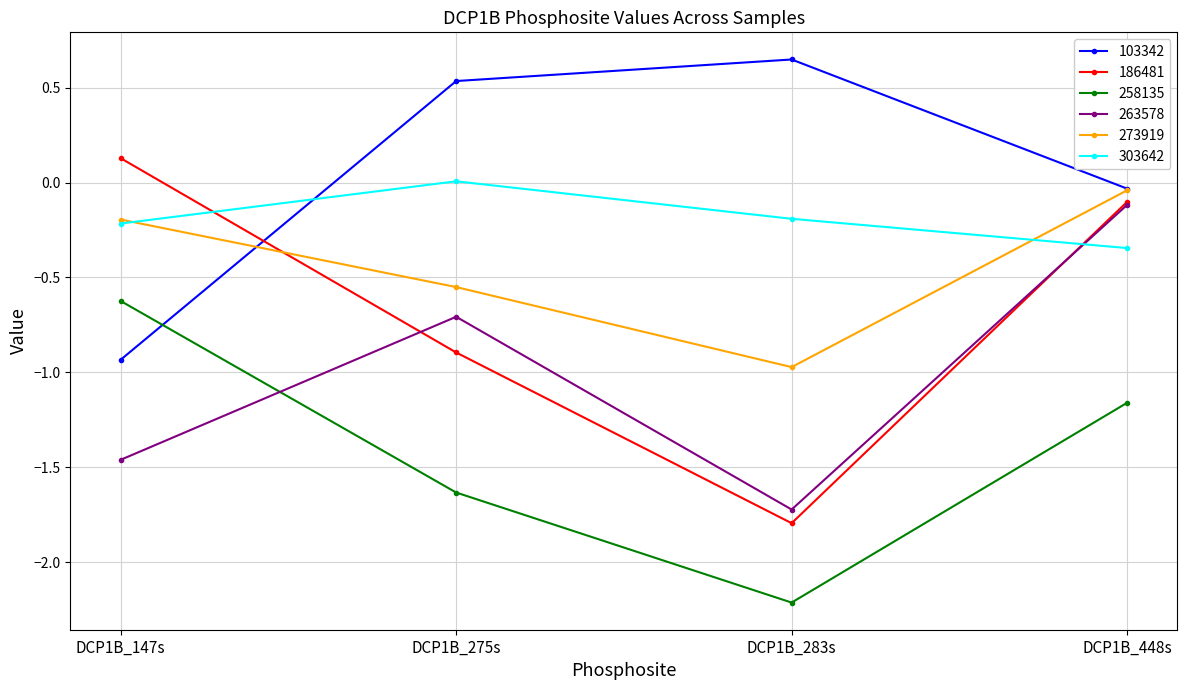

How many categories are shown in the chart?

4